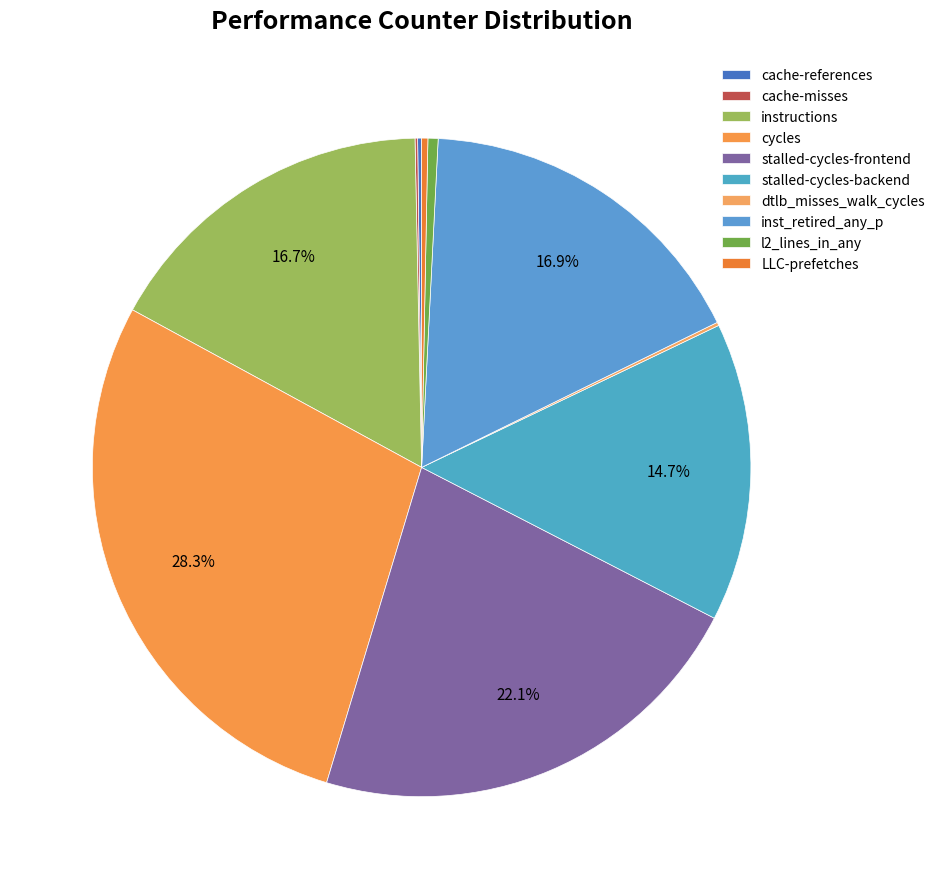

Combined, do instructions and stalled-cycles-backend account for over 50%?

No